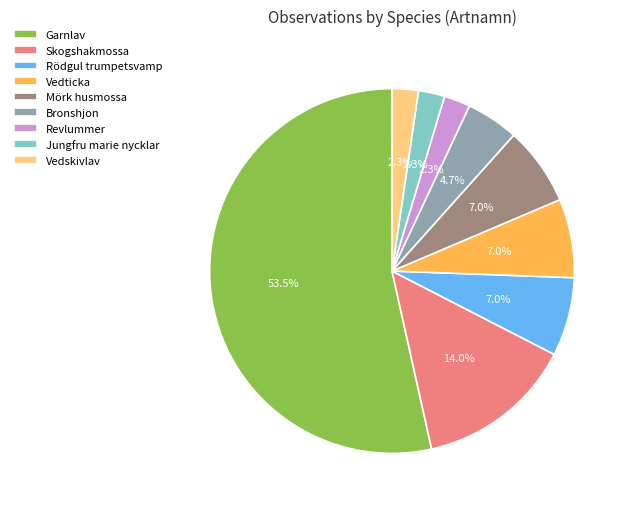

The Vedskivlav slice represents 2% of the pie. True or false?

True